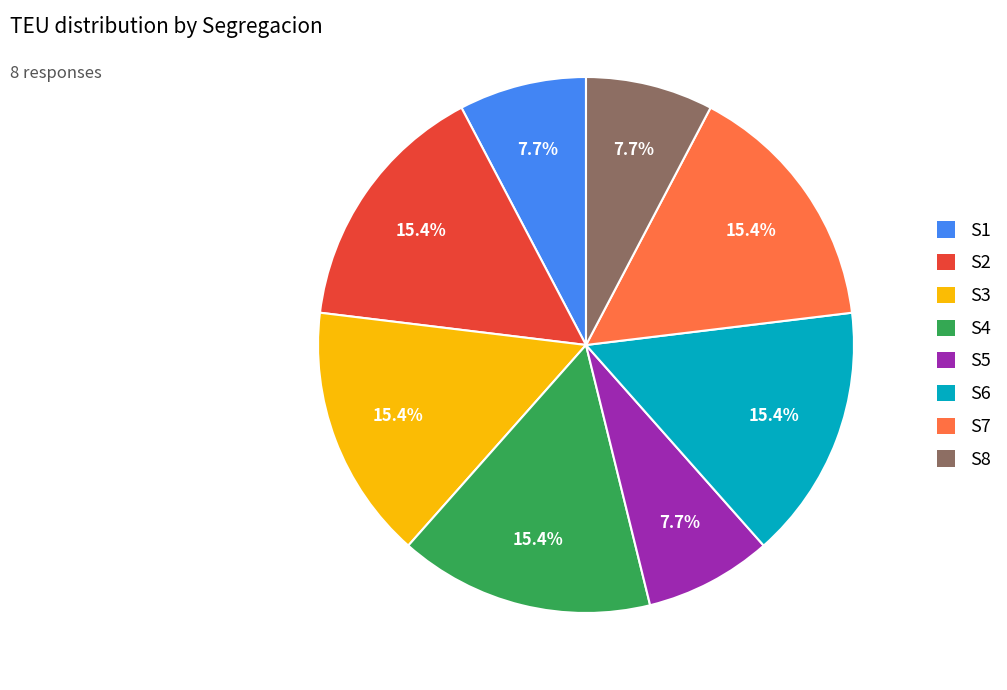

What portion of the pie excludes S1?

92.3%